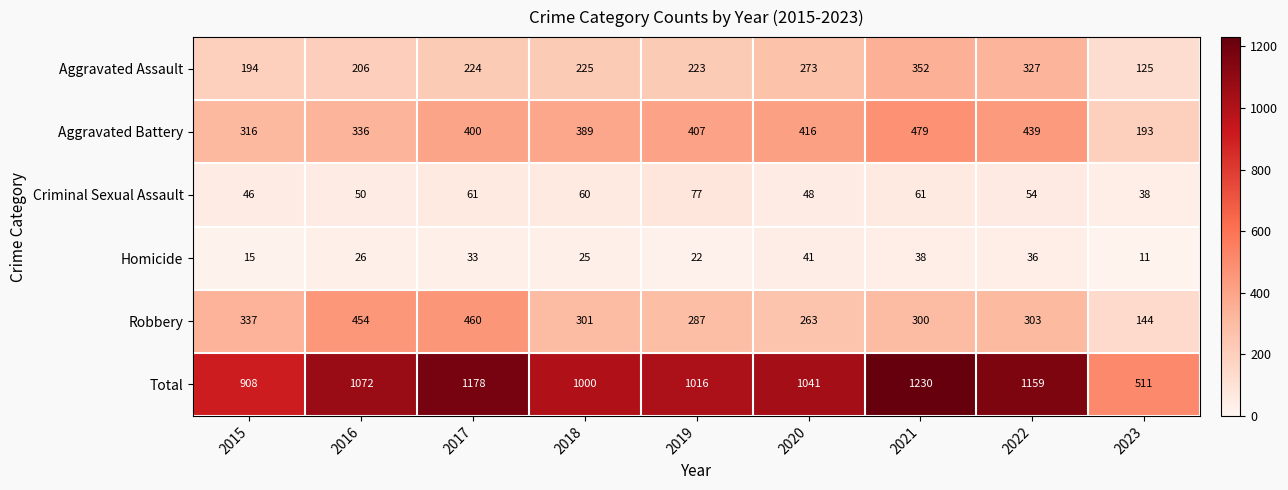

Rank the series by their maximum value, from highest to lowest.

Total, Aggravated Battery, Robbery, Aggravated Assault, Criminal Sexual Assault, Homicide